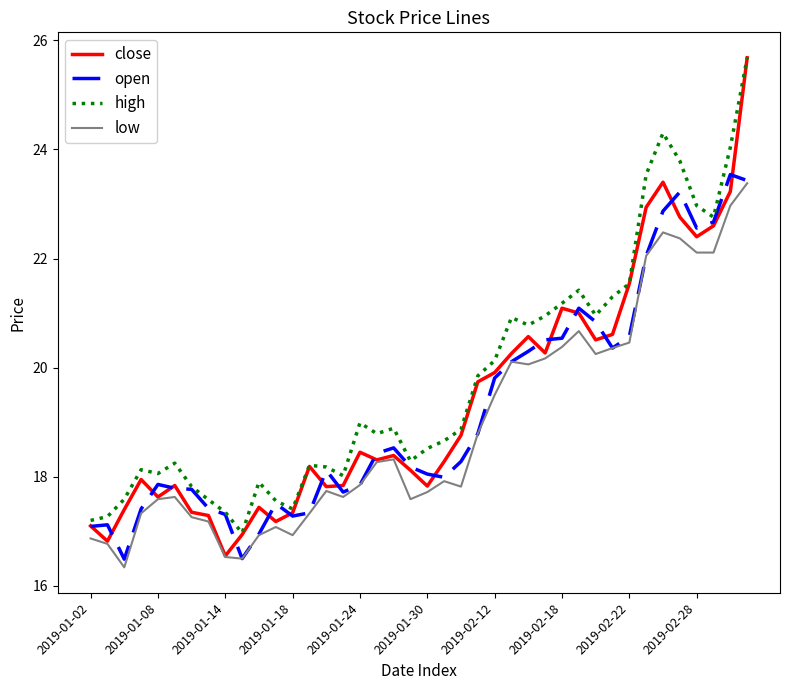

Which series has the widest spread of values?

close